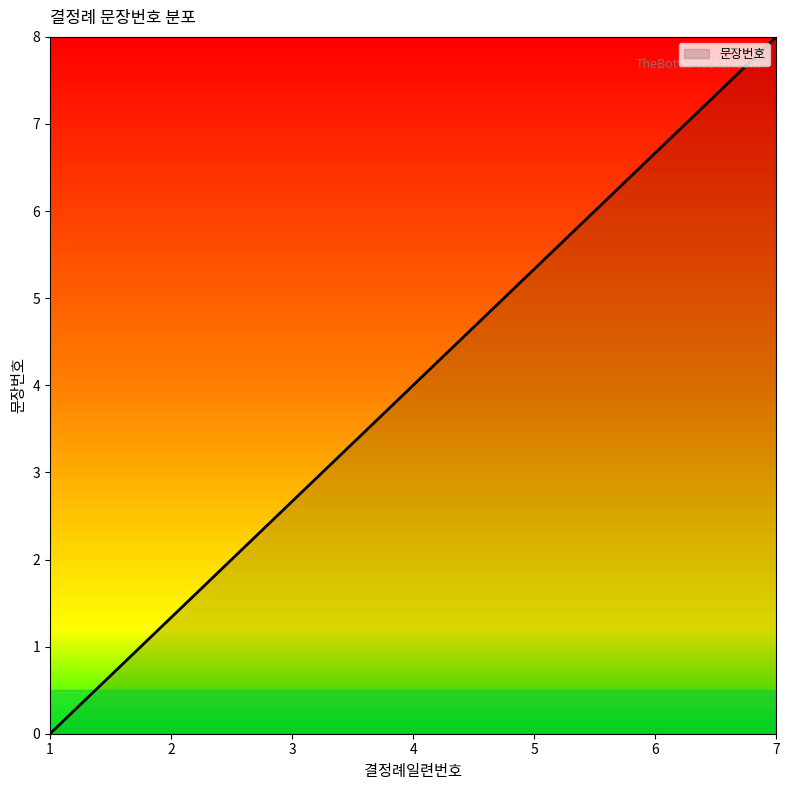

The chart shows a value of 3.1 at 1. True or false?

False